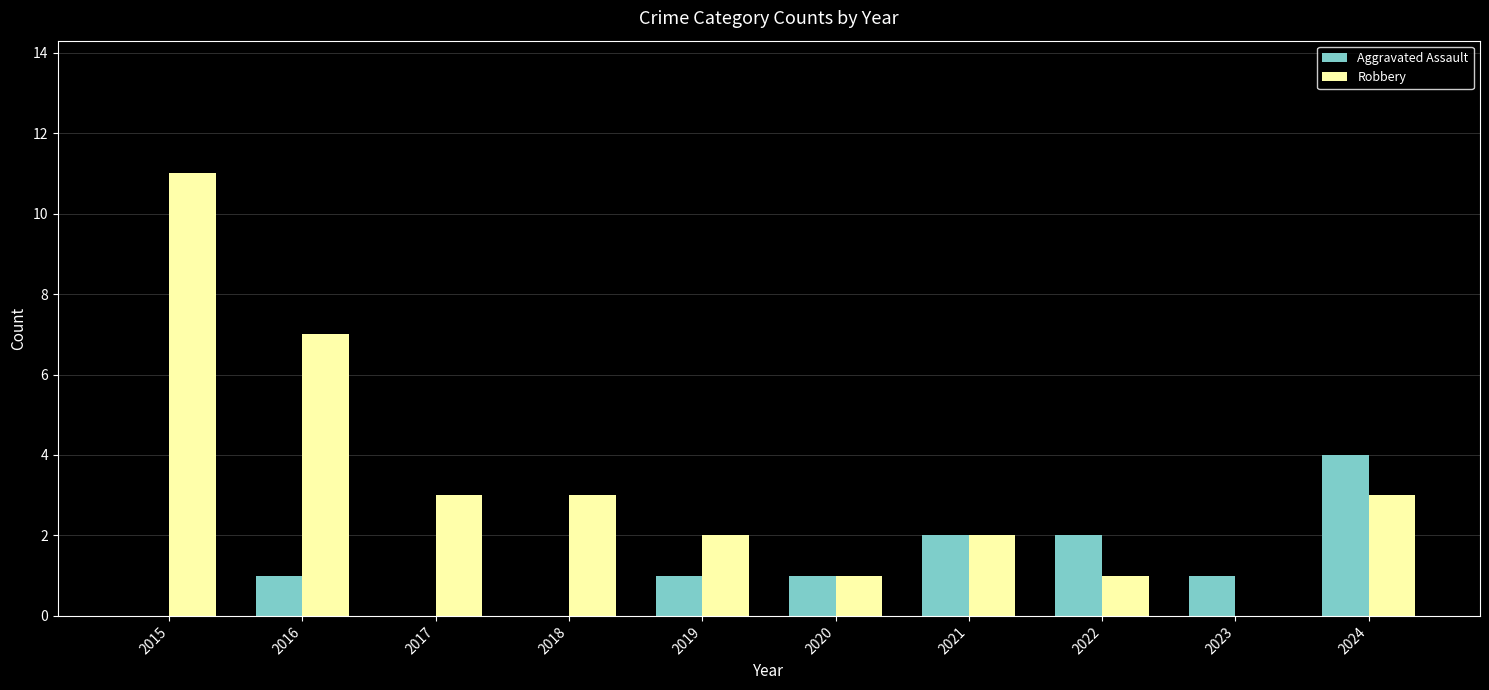

Which series has the widest spread of values?

Robbery